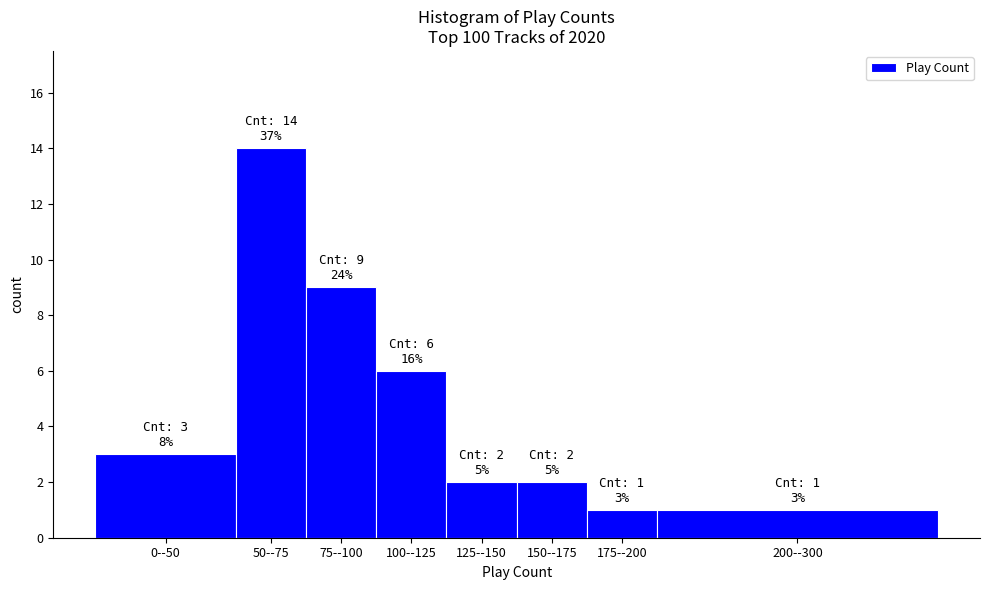

Reading right to left, transcribe all the data shown in this chart.

200--300=1	175--200=1	150--175=2	125--150=2	100--125=6	75--100=9	50--75=14	0--50=3